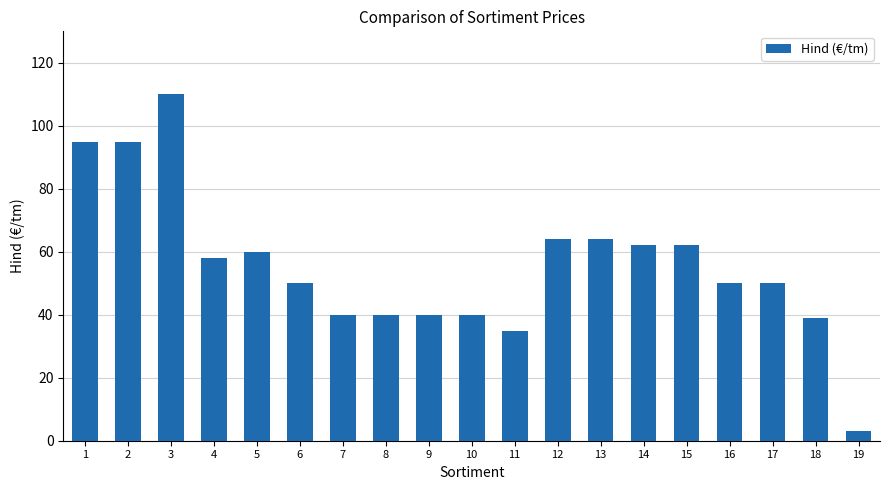

Between 19 and 17, which is larger?

17